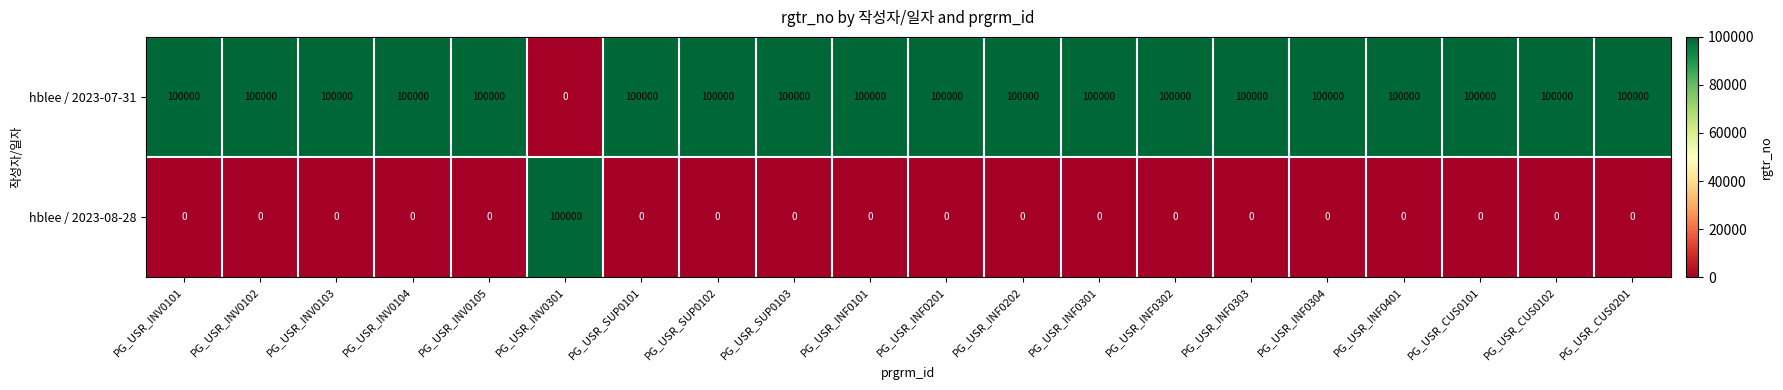

Count the number of data series in this chart.

2